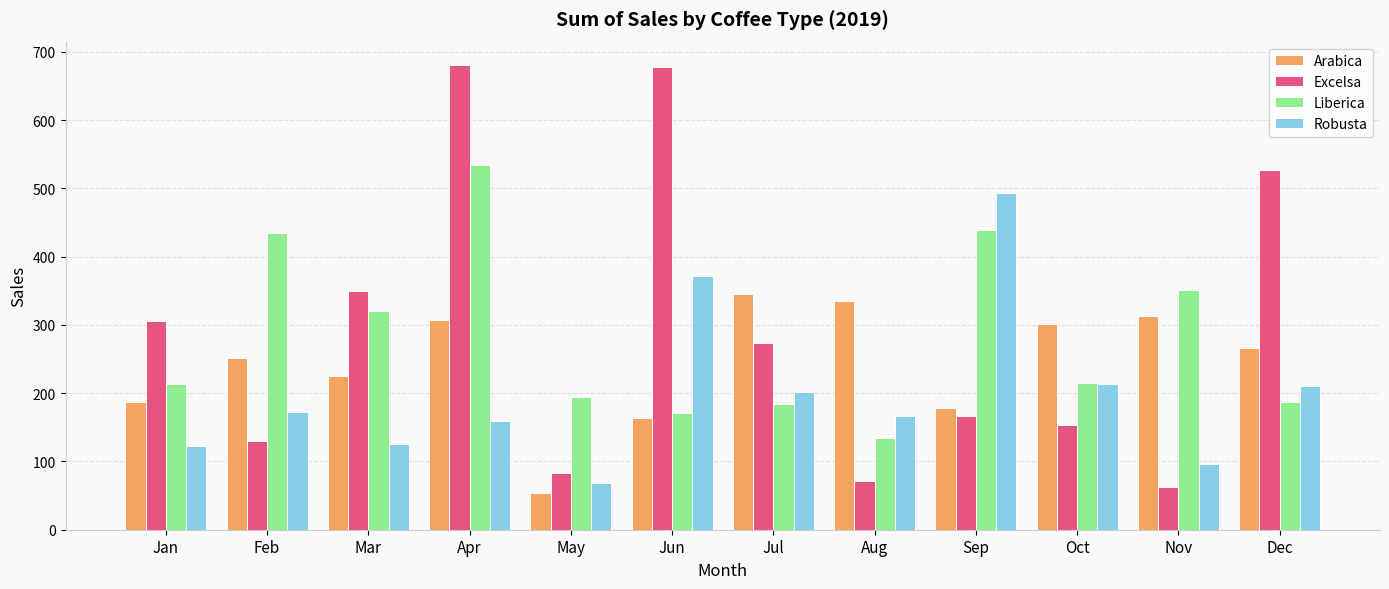

How many series are shown in this chart?

4